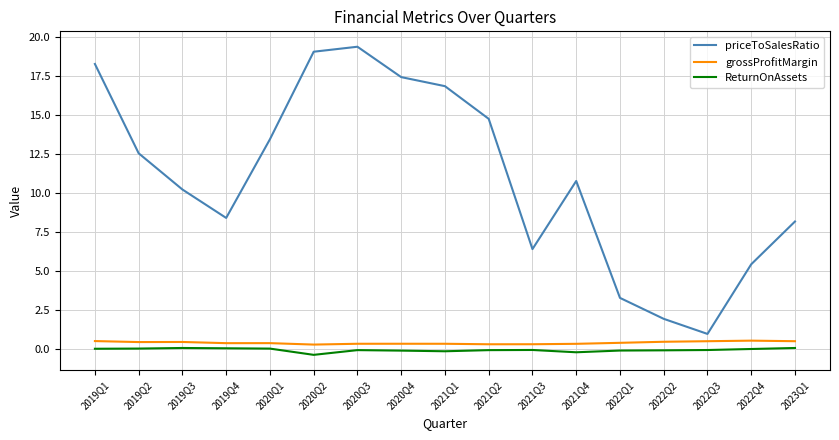

Count the number of data series in this chart.

3